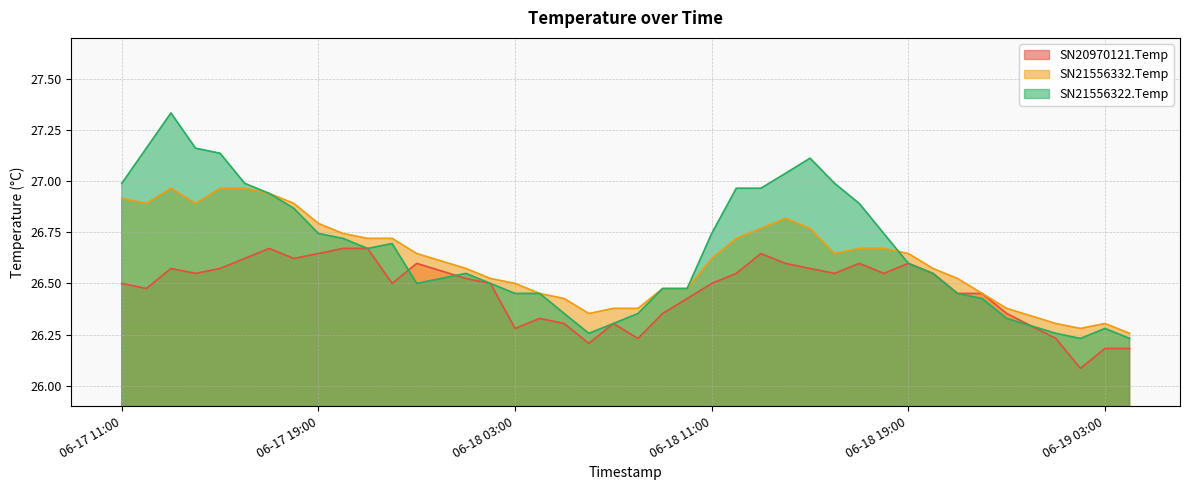

What is the smallest value displayed?

26.1